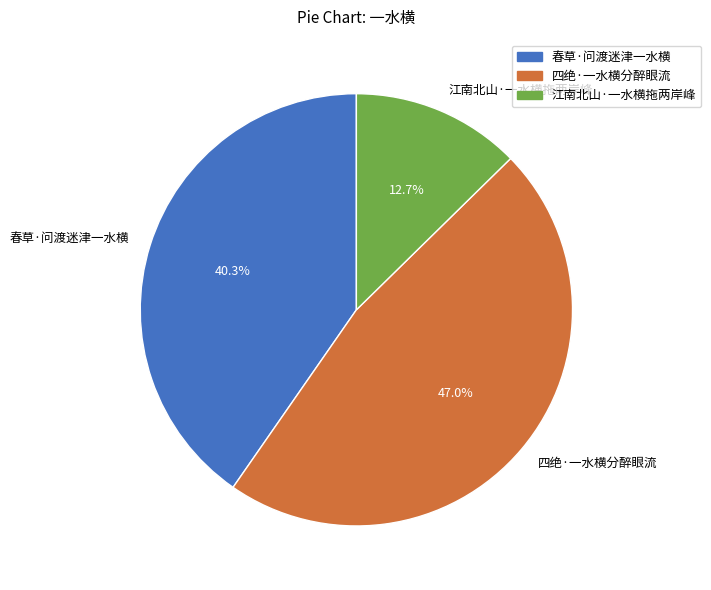

To the nearest percent, what portion does 江南北山·一水横拖两岸峰 represent?

13%